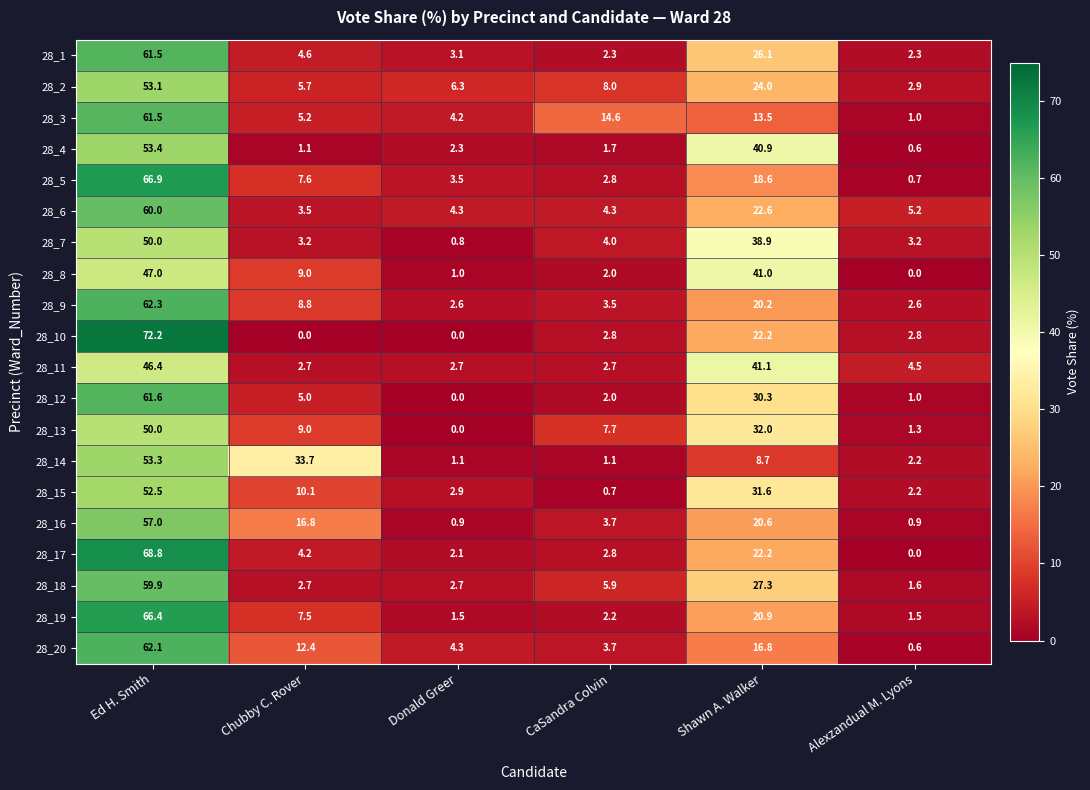

At which category is the sum across all series the highest?

Ed H. Smith